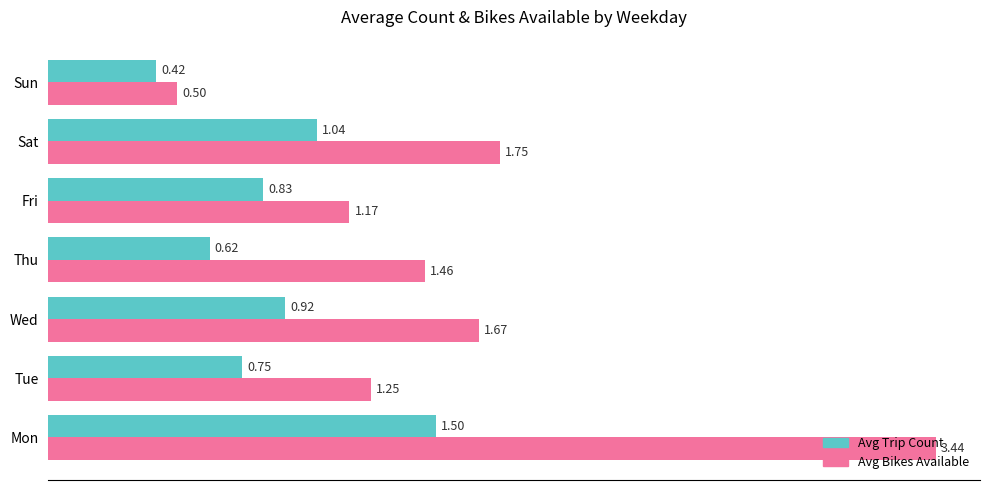

Which series has the largest range (max minus min)?

Avg Bikes Available